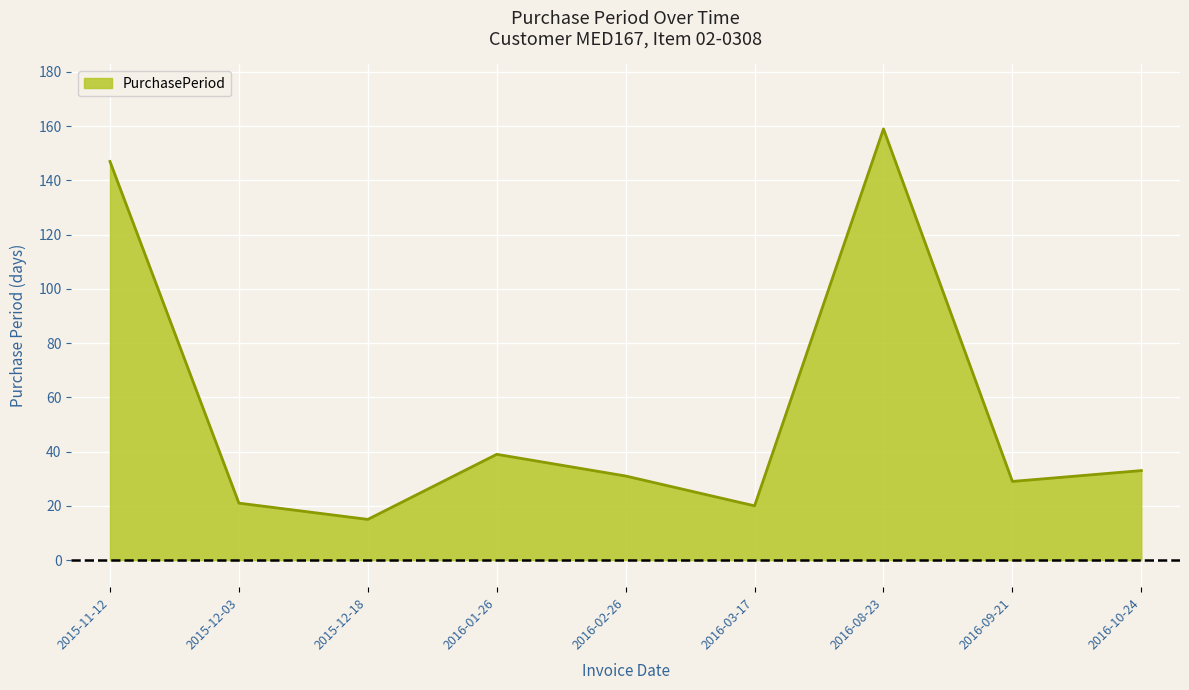

How many interior local peaks (higher than both neighbors) does the data have?

2